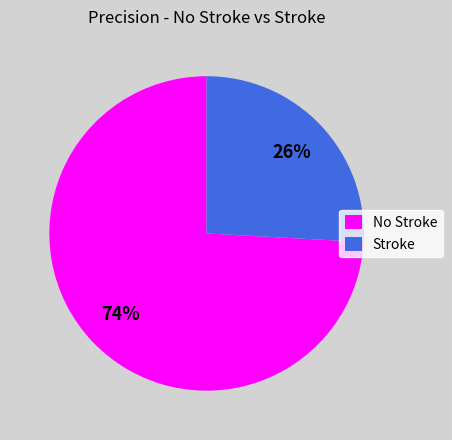

Which has a higher value, No Stroke or Stroke?

No Stroke